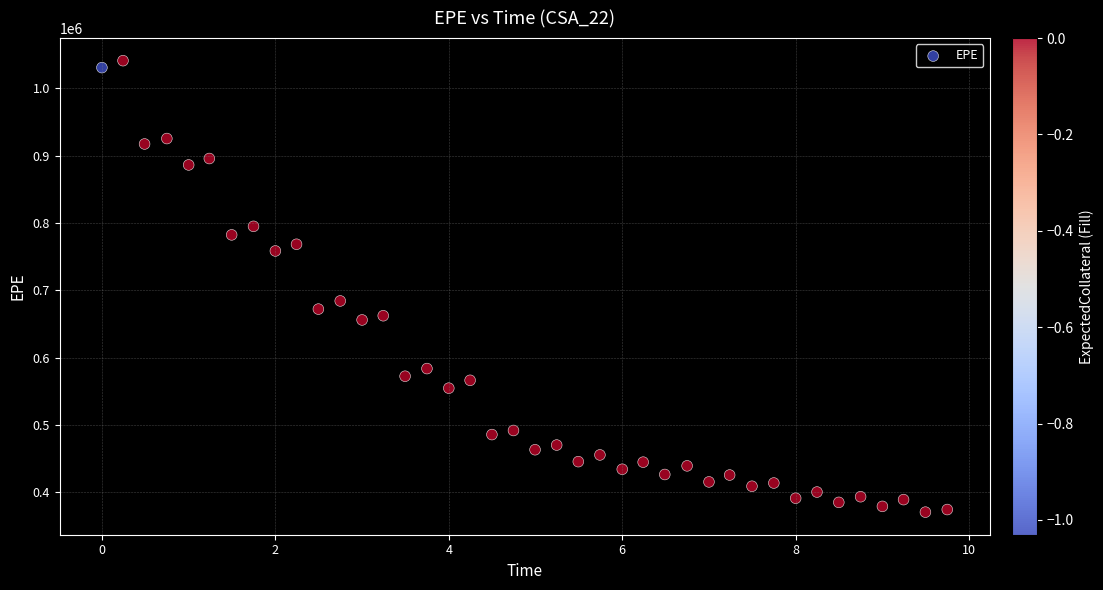

What is the range of Y values (max minus min)?

670799